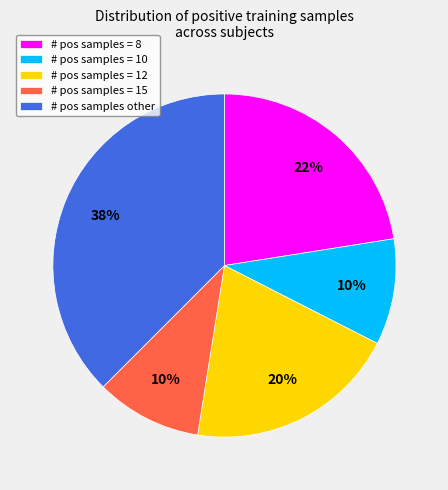

Do # pos samples = 12 and # pos samples = 8 together represent more than half of the pie?

No